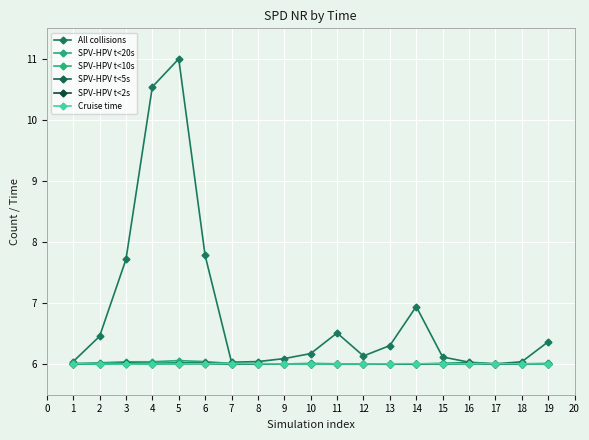

The SPV-HPV t<5s series shows 6.0 at 2. True or false?

True